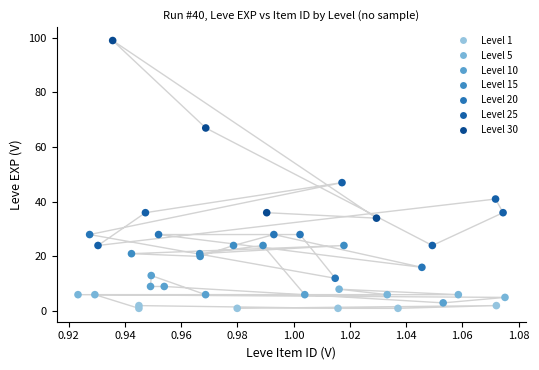

What Y value in the scatter plot is closest to 50?

47